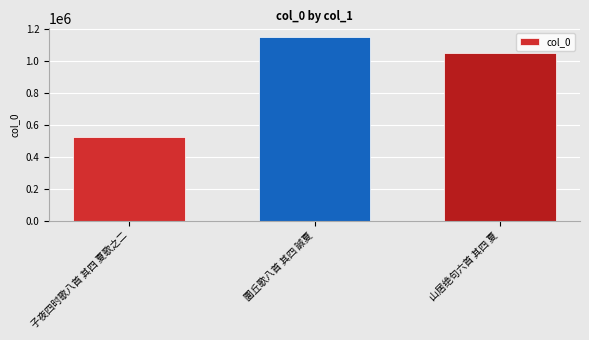

List the labels in order of value, smallest first.

子夜四时歌八首 其四 夏歌之二, 山居绝句六首 其四 夏, 圜丘歌八首 其四 諴夏